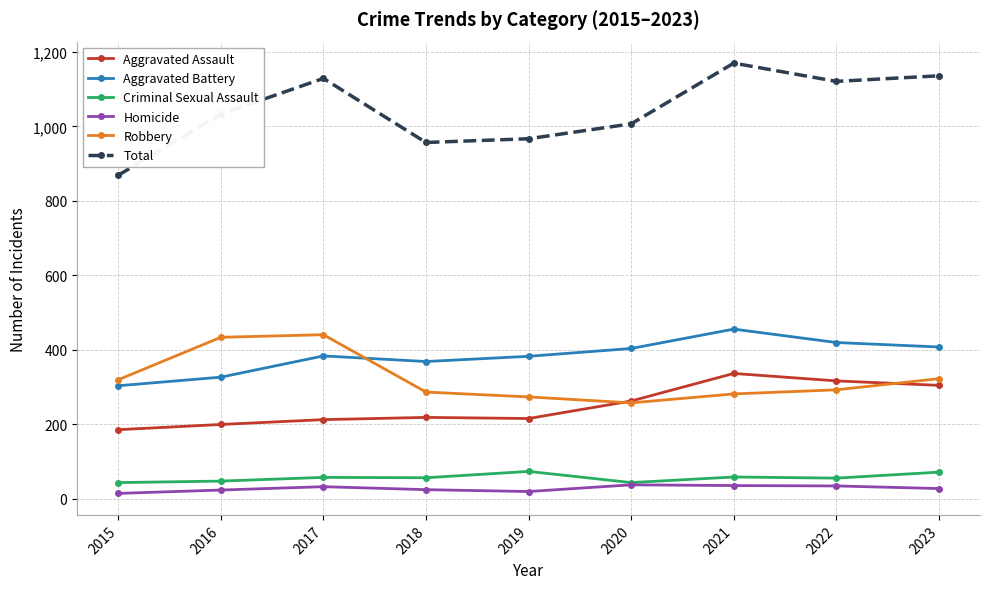

Rank the series by their maximum value, from lowest to highest.

Homicide, Criminal Sexual Assault, Aggravated Assault, Robbery, Aggravated Battery, Total